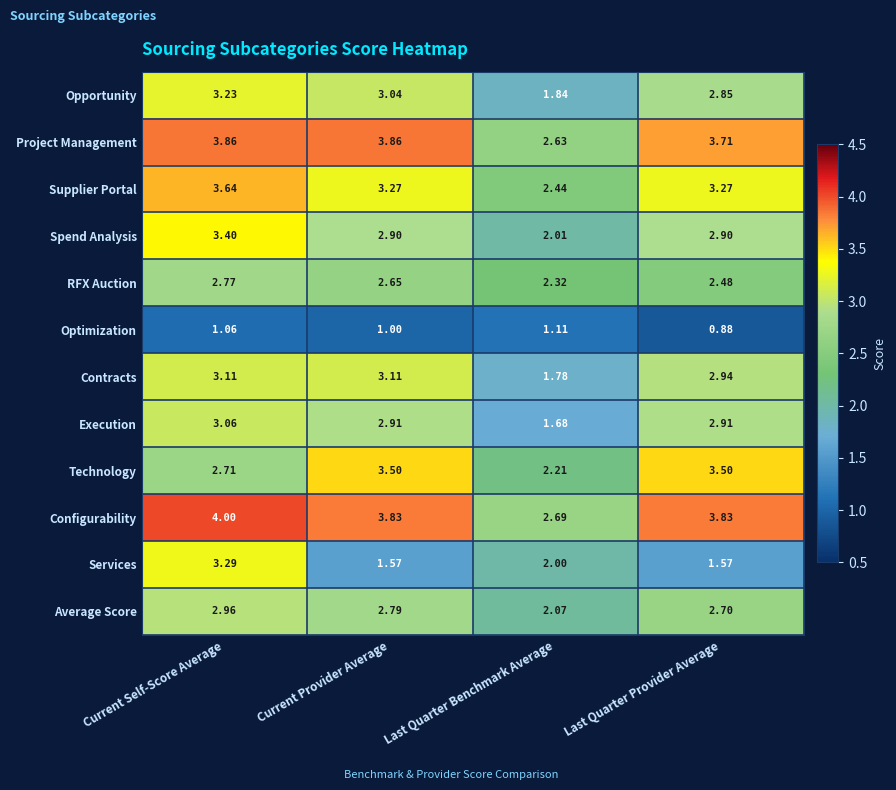

At which label does Contracts first exceed 3?

Current Self-Score Average